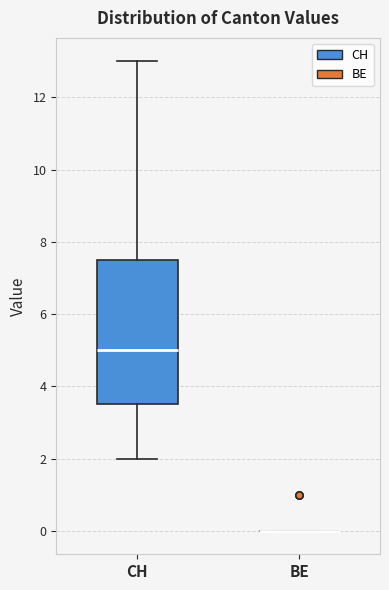

Reading left to right, read every box against the y-axis: the position of its median line, the range the box covers, and the ends of its whiskers. The values are not printed on the chart, so give them approximately, as read against the axis.

CH: median 5.0, box 3.6 to 7.6, whiskers 2.0 to 13.0
BE: box collapsed to a line at 0.0, whiskers 0.0 to 0.0